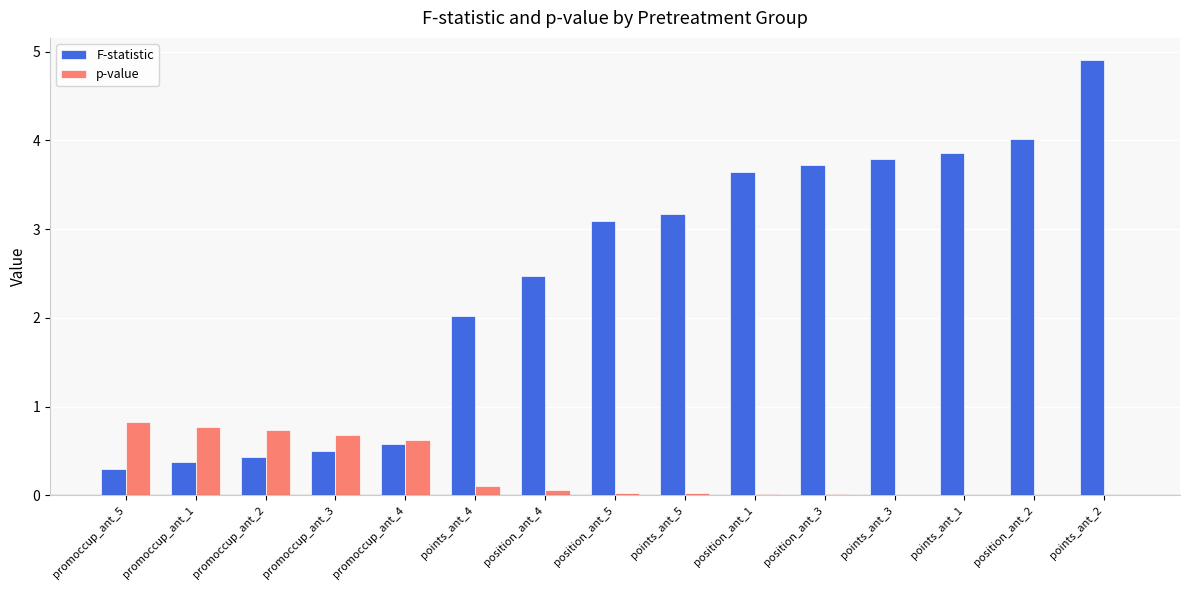

Which category has the highest value in the F-statistic series?

points_ant_2